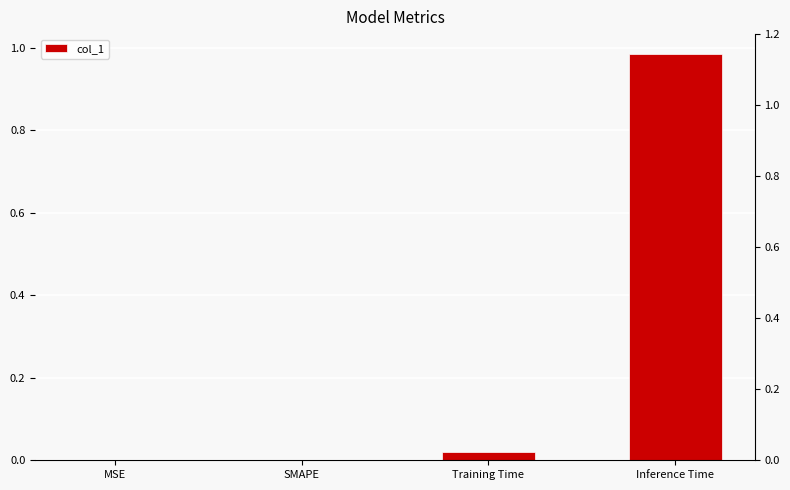

Does the chart contain stacked bars?

No